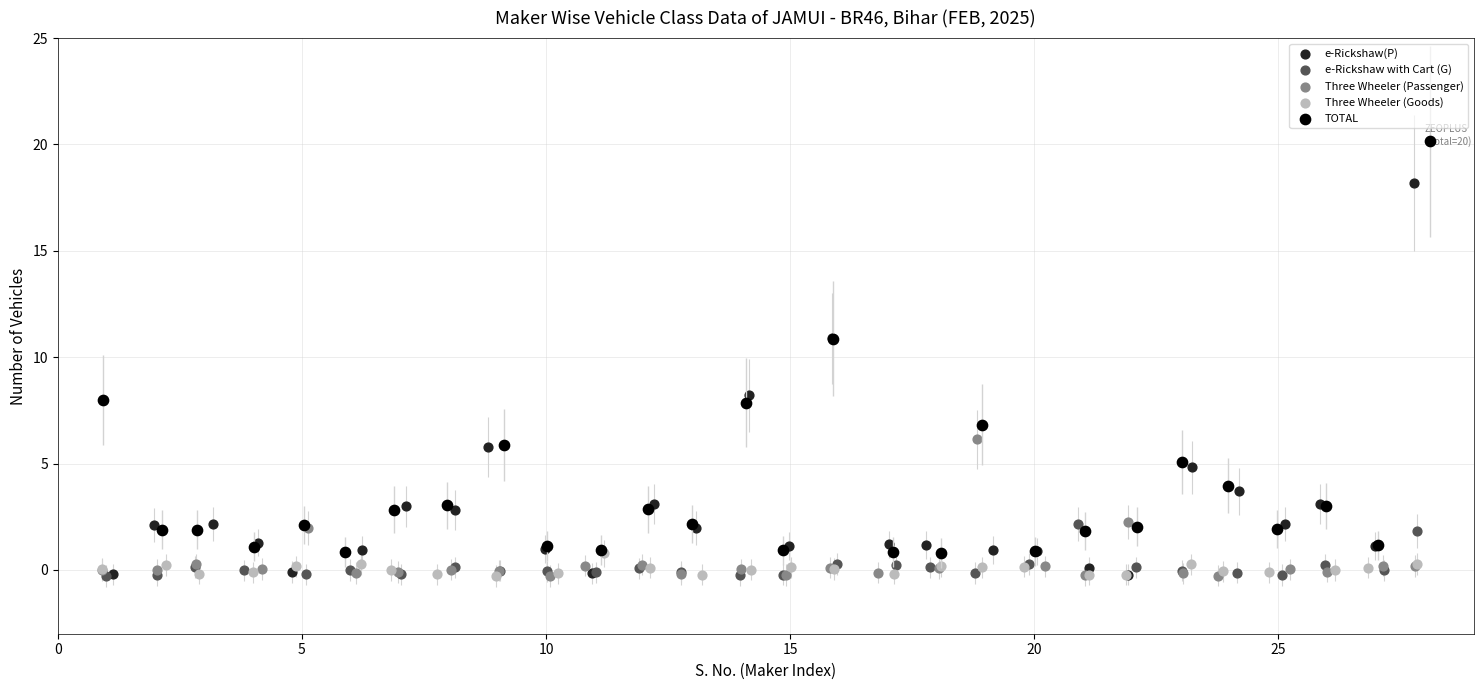

Which series has the widest spread of Y values?

TOTAL